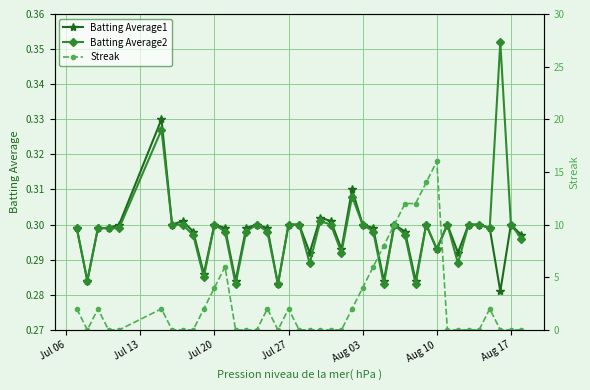

At which category does the chart reach its peak across all series?

Aug 10